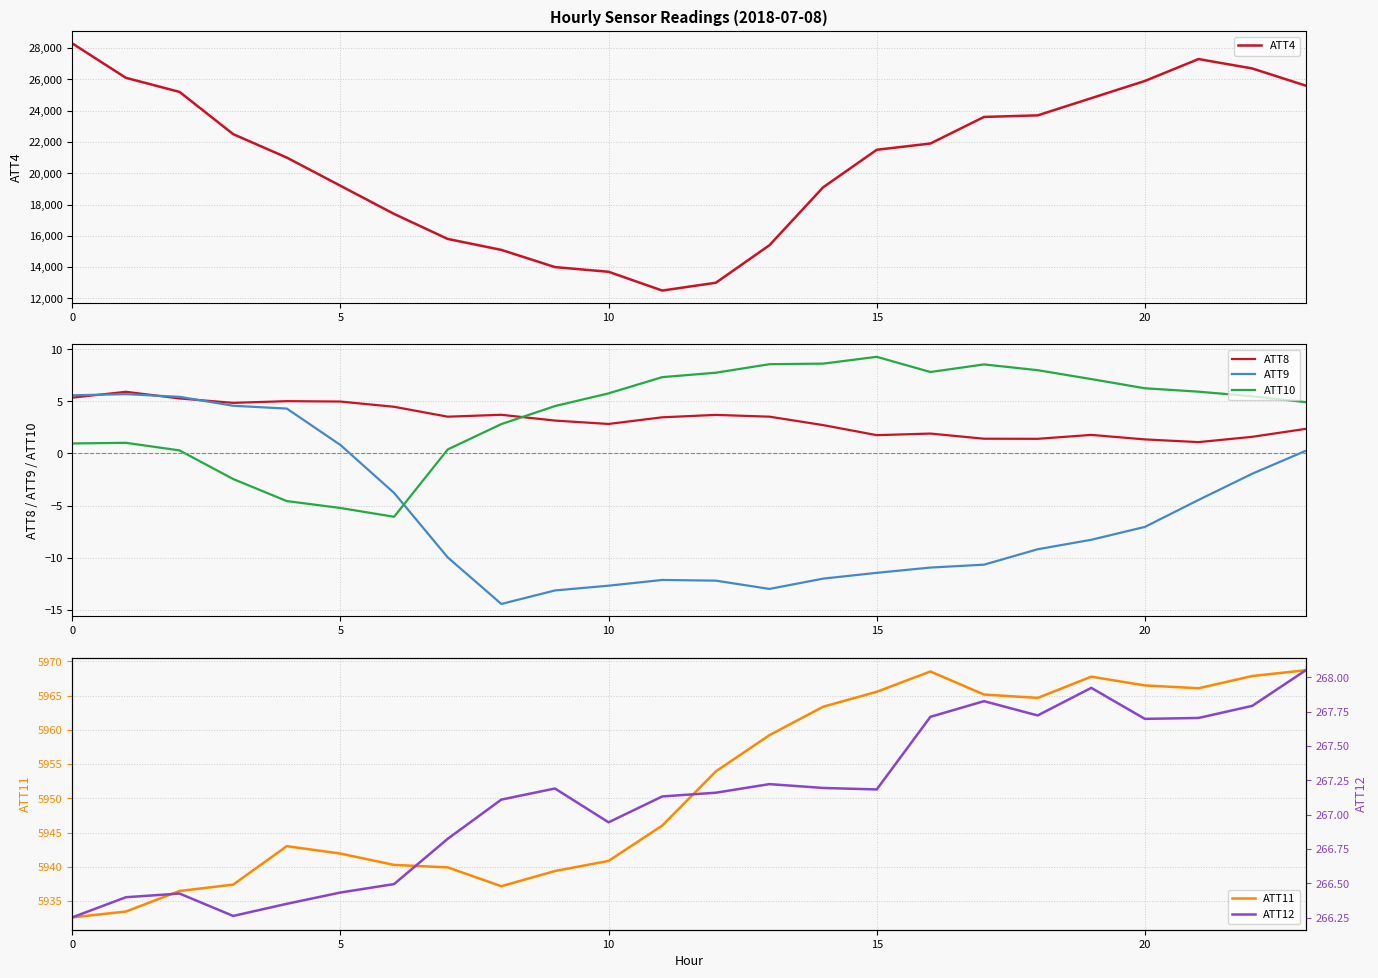

At 7, list the series in order from smallest to largest.

ATT9, ATT10, ATT8, ATT12, ATT11, ATT4